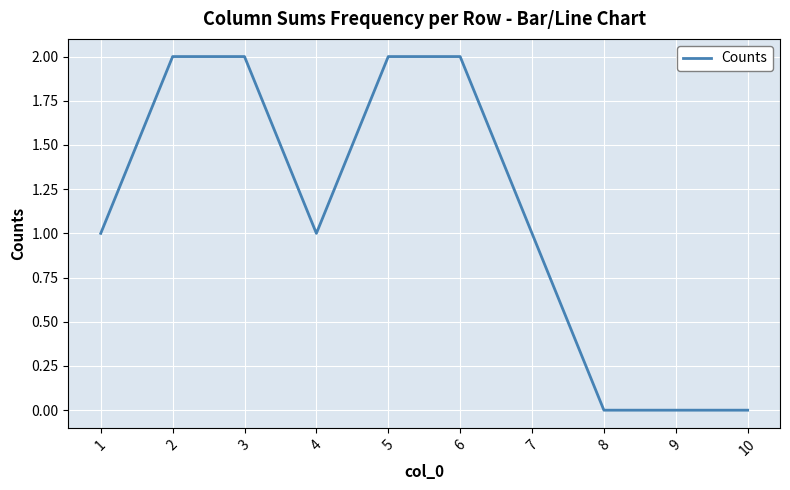

Is it true that the value at 3 is 0?

False